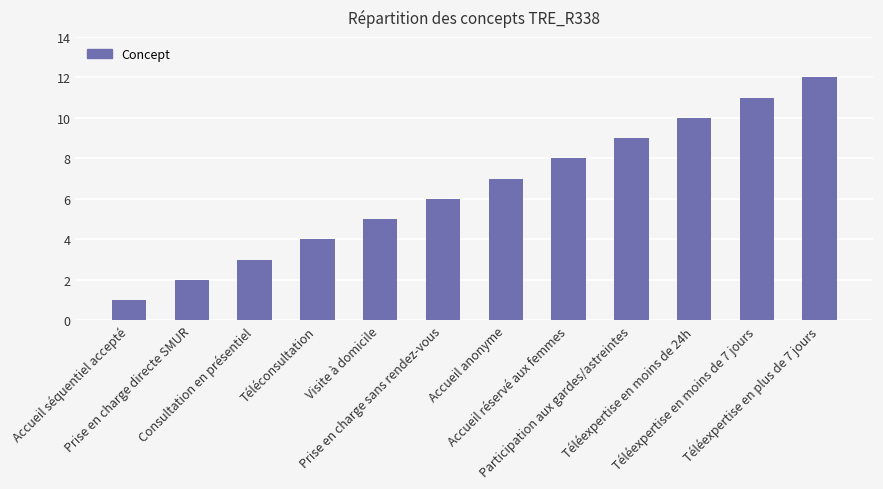

Between Participation aux gardes/astreintes and Accueil réservé aux femmes, which is larger?

Participation aux gardes/astreintes